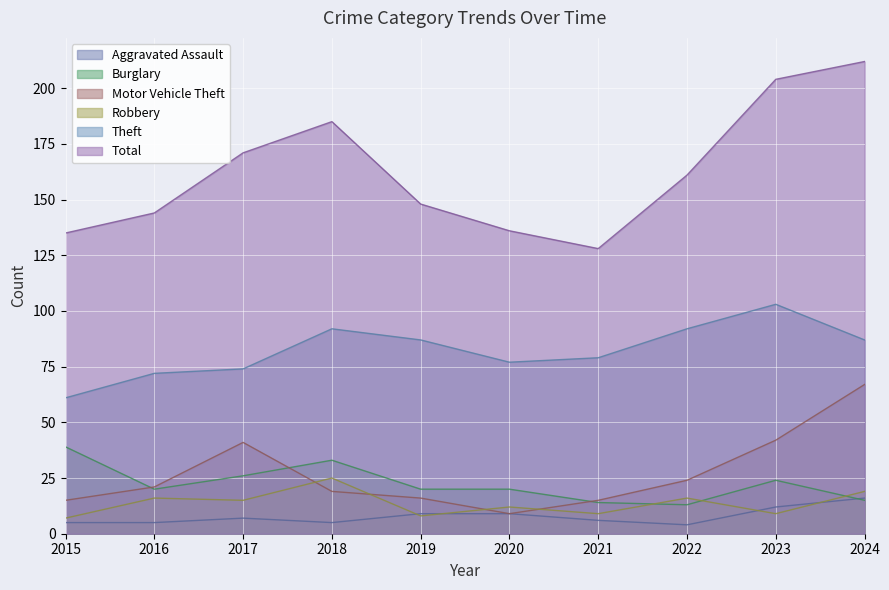

Reading left to right, transcribe all the data shown in this chart.

Aggravated Assault: 5	5	7	5	9	9	6	4	12	16
Burglary: 39	20	26	33	20	20	14	13	24	15
Motor Vehicle Theft: 15	21	41	19	16	9	15	24	42	67
Robbery: 7	16	15	25	8	12	9	16	9	19
Theft: 61	72	74	92	87	77	79	92	103	87
Total: 135	144	171	185	148	136	128	161	204	212